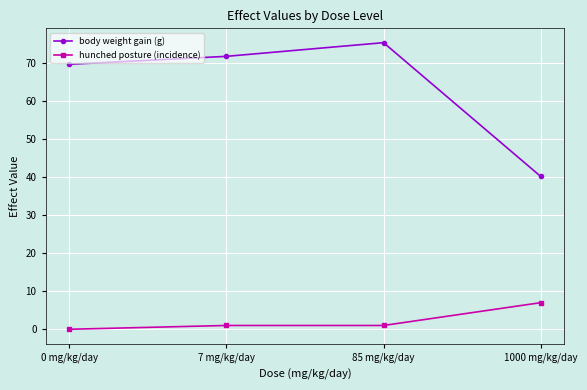

At which category is the sum across all series the highest?

85 mg/kg/day